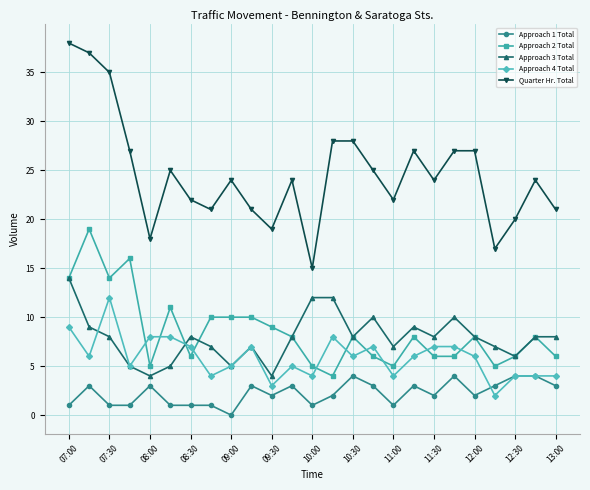

Does the chart have visible grid lines?

Yes